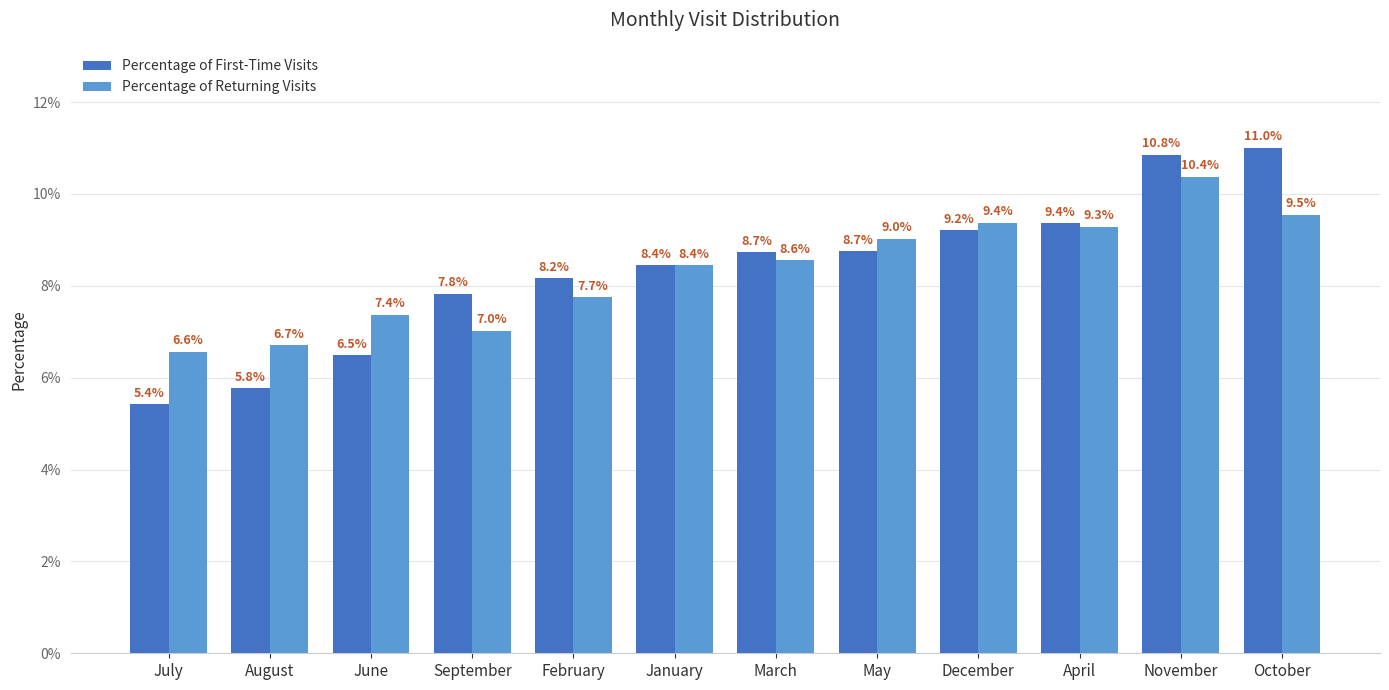

What are all the series names shown in the legend?

Percentage of First-Time Visits, Percentage of Returning Visits